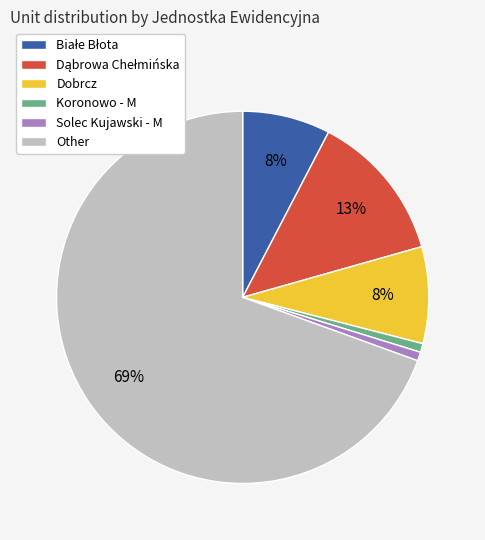

To the nearest percent, what is the average slice percentage?

17%